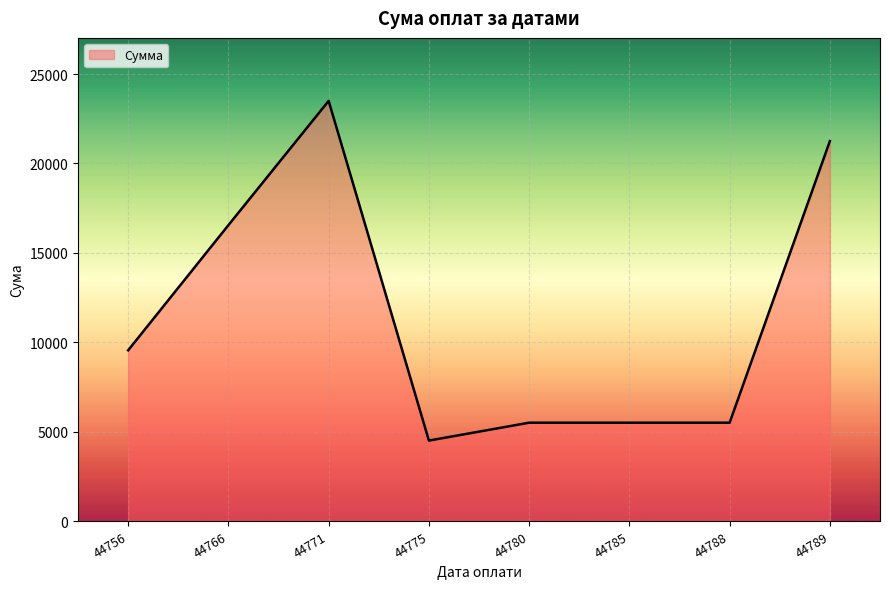

How many lines are shown in the chart?

1